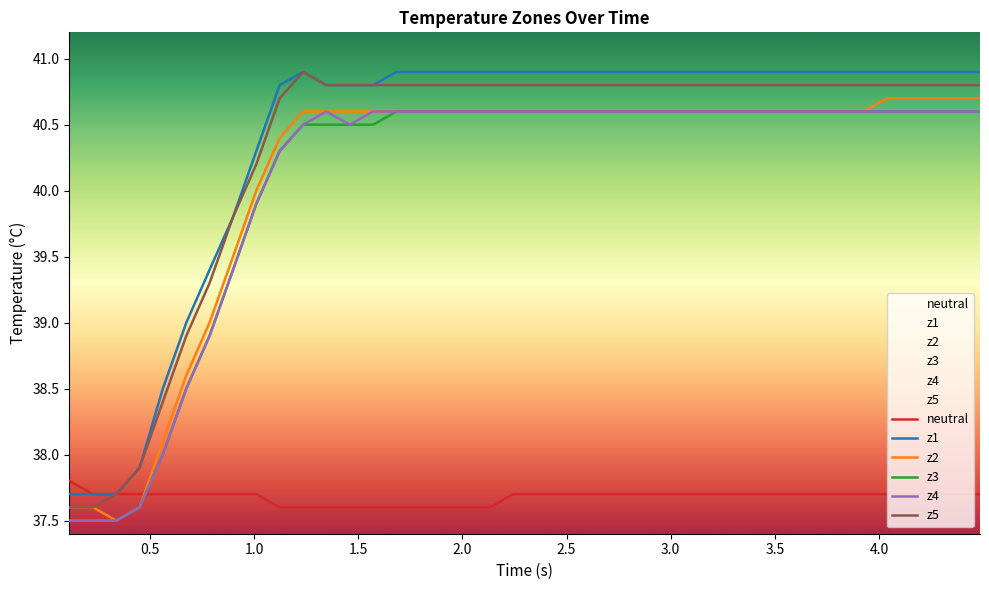

True or false: z3 and z5 intersect in this chart.

False